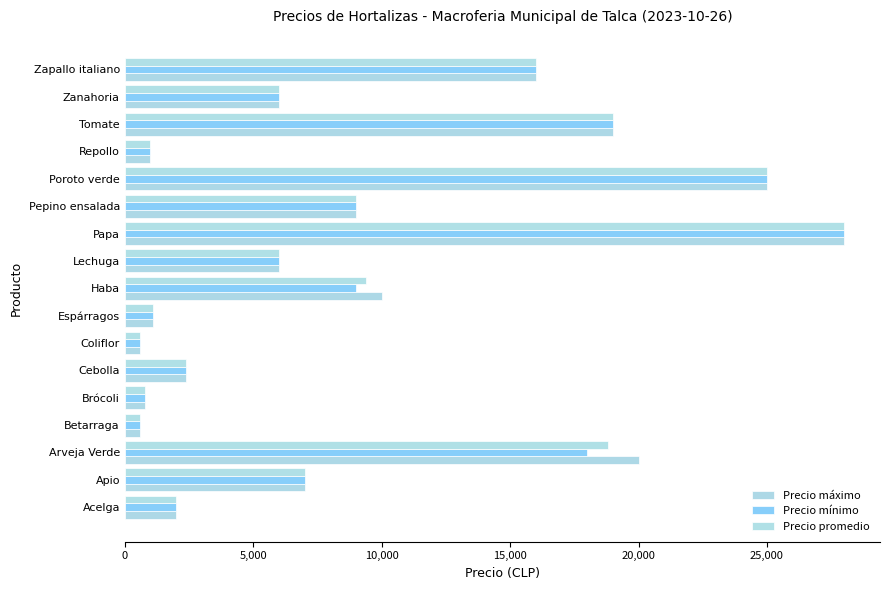

Which series has the widest spread of values?

Precio máximo